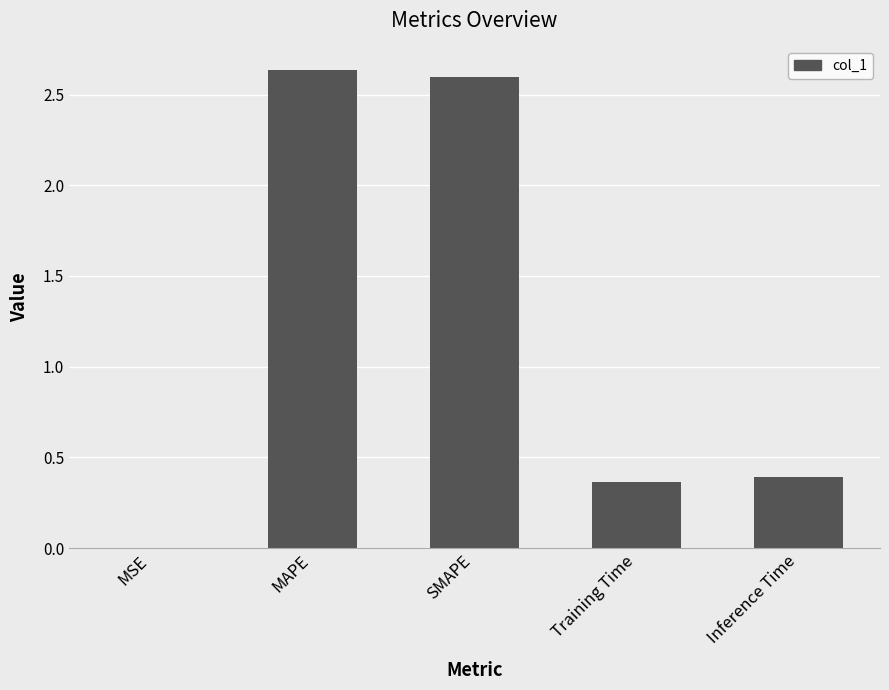

What is the average value?

1.2